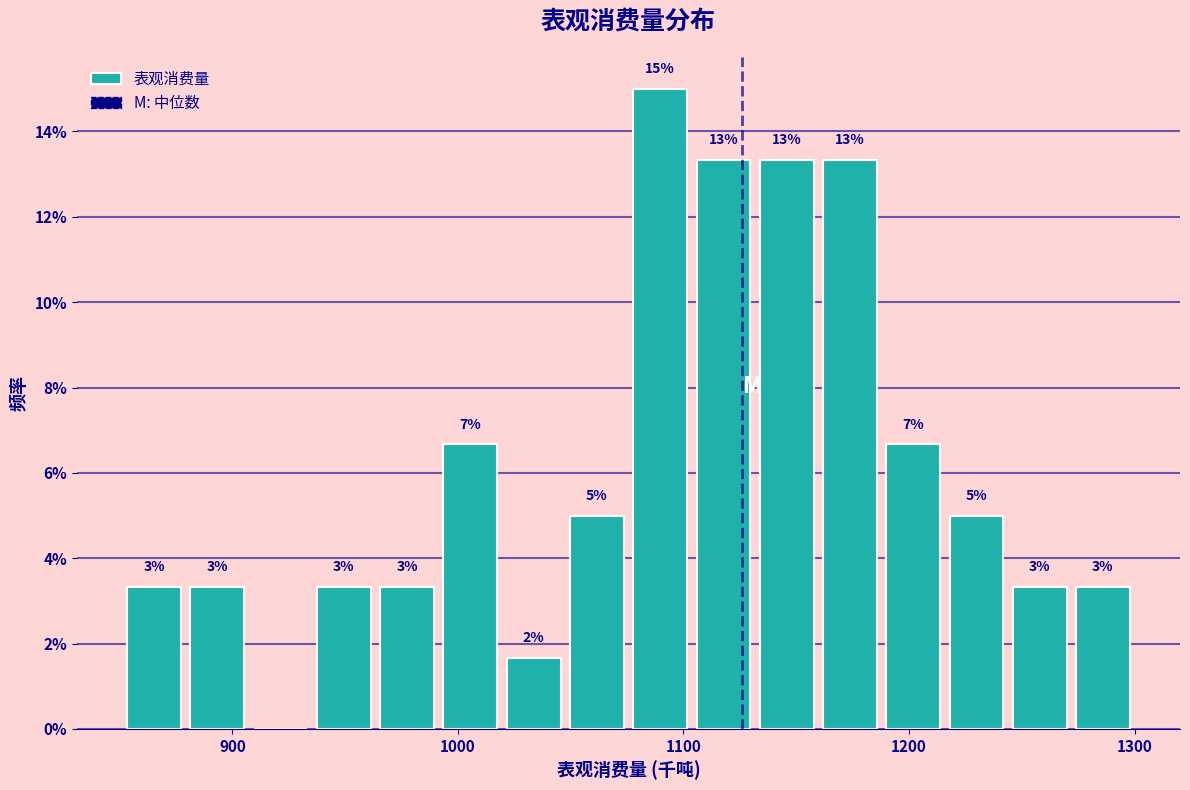

Around what value on the x-axis is the tallest bar? Give the approximate position of its centre, as read against the axis.

1090